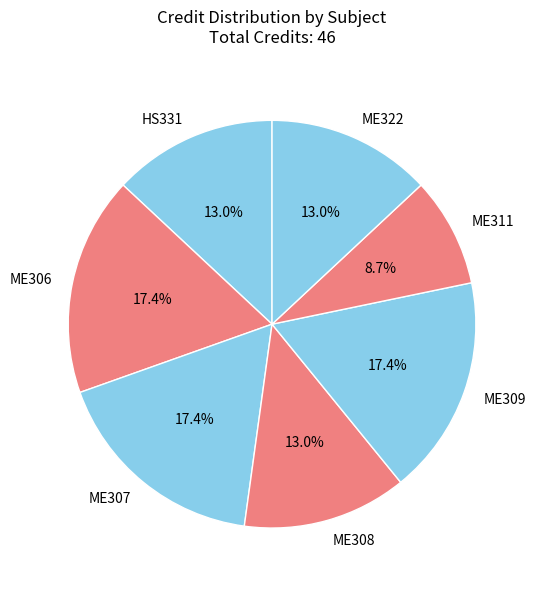

Does ME311 represent more than half of the total?

No